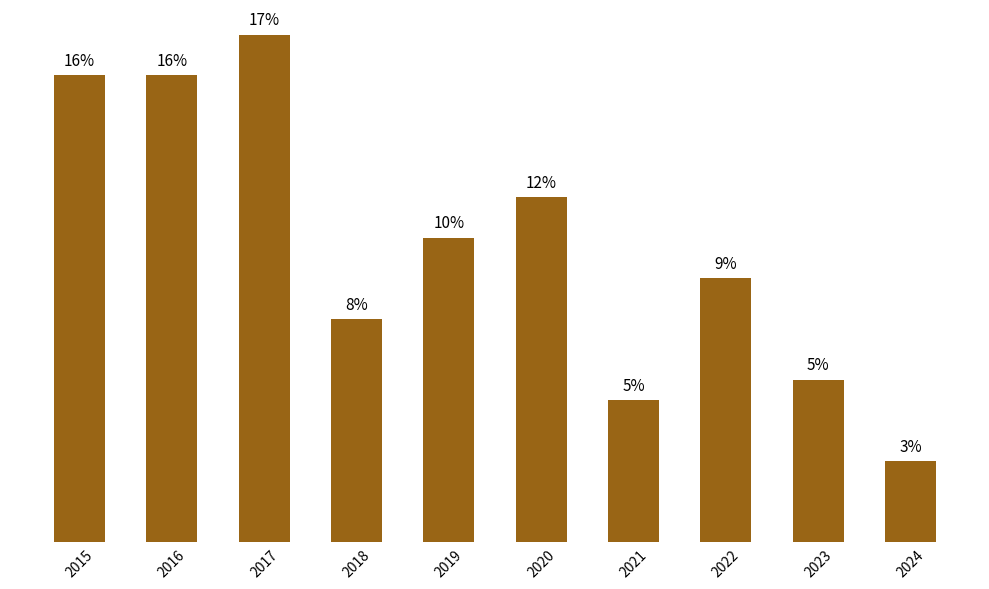

What is the sum of the values at 2018 and 2016?

34